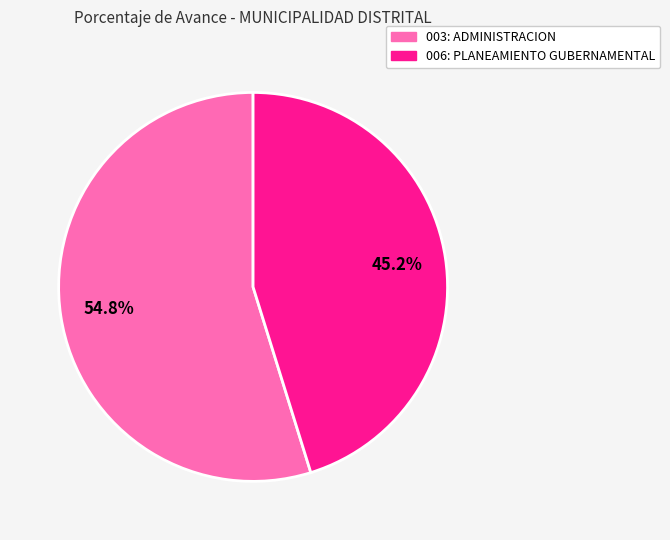

Which has a higher value, 003: ADMINISTRACION or 006: PLANEAMIENTO GUBERNAMENTAL?

003: ADMINISTRACION